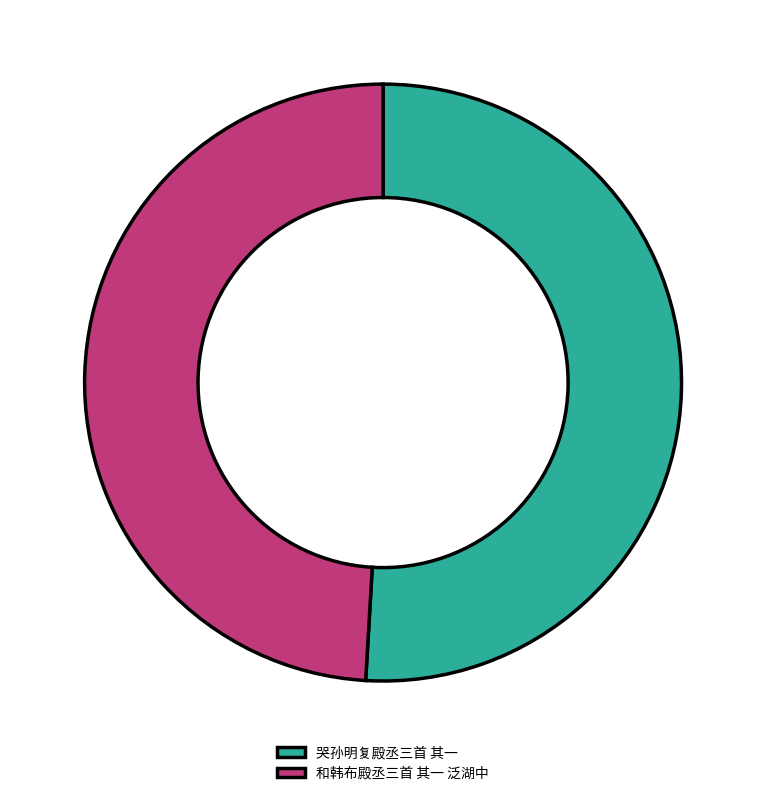

Is there a majority slice in this chart?

Yes